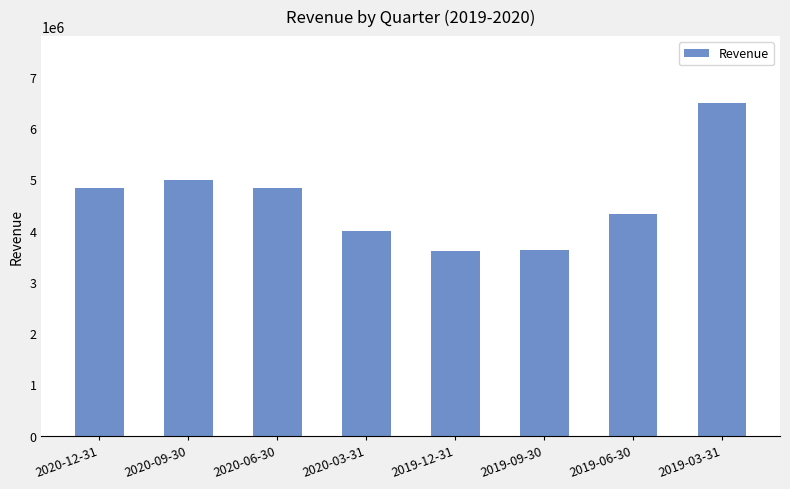

At which category does the chart reach its peak across all series?

2019-03-31